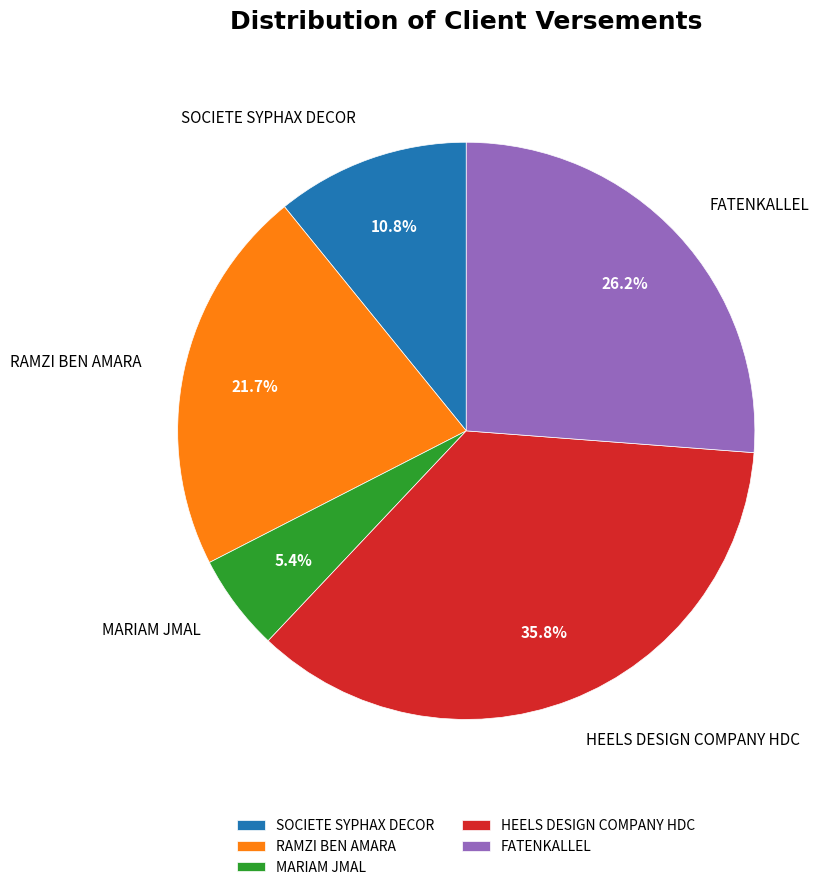

Approximately how many times larger is the value at FATENKALLEL compared to RAMZI BEN AMARA?

1.2